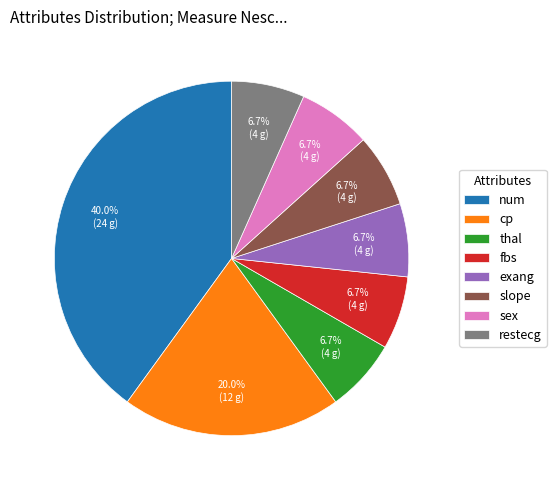

What portion of the pie excludes cp?

80.0%